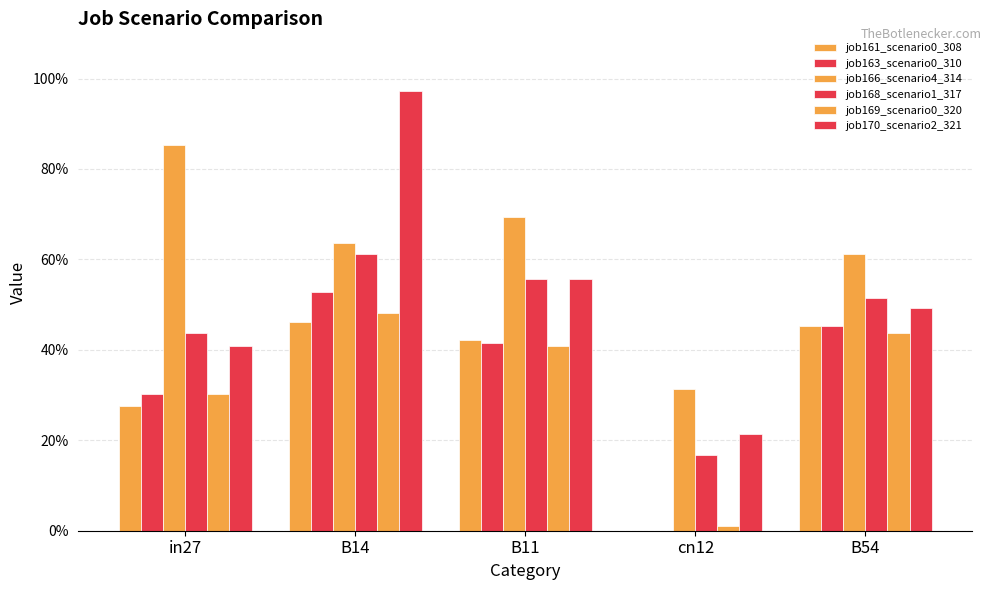

Does the chart contain stacked bars?

No